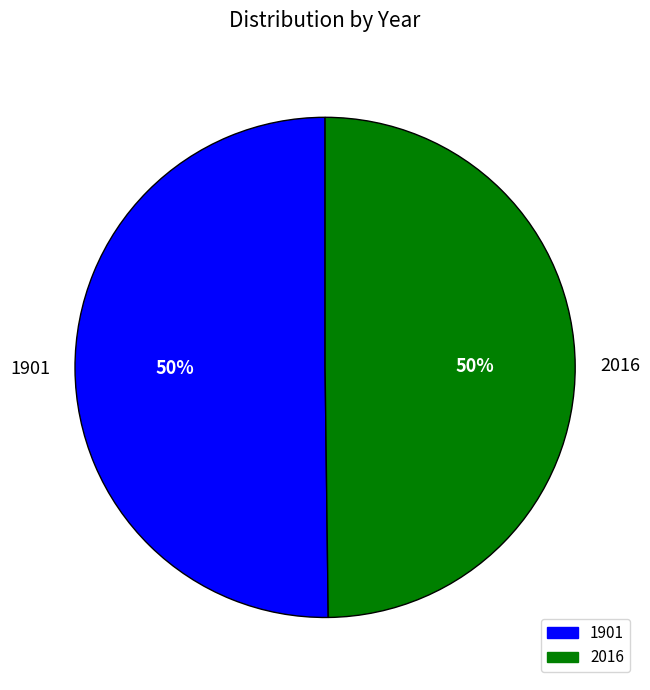

Approximately how many times larger is the value at 1901 compared to 2016?

1.0